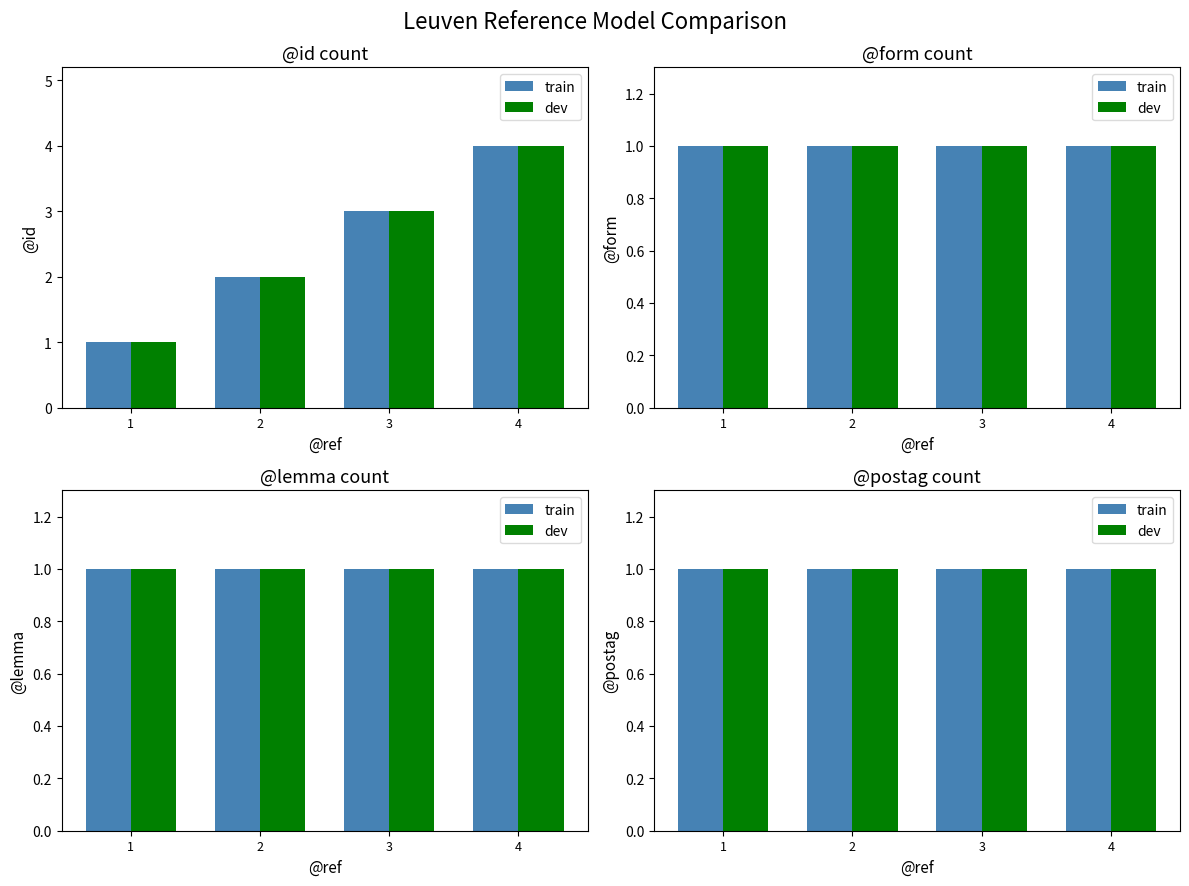

What is the highest value of the train series?

4